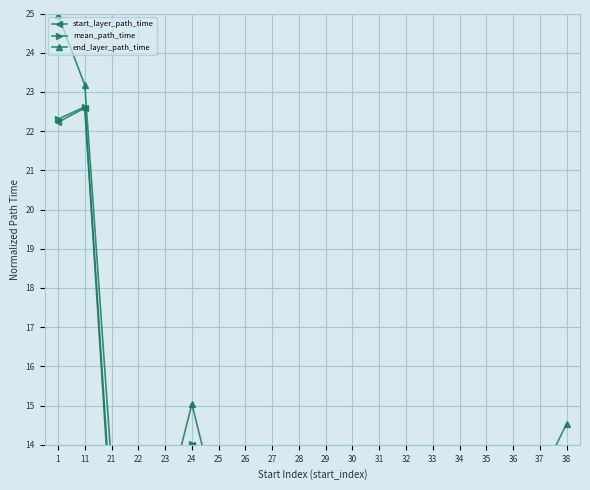

What is the average value of the end_layer_path_time series?

14.0